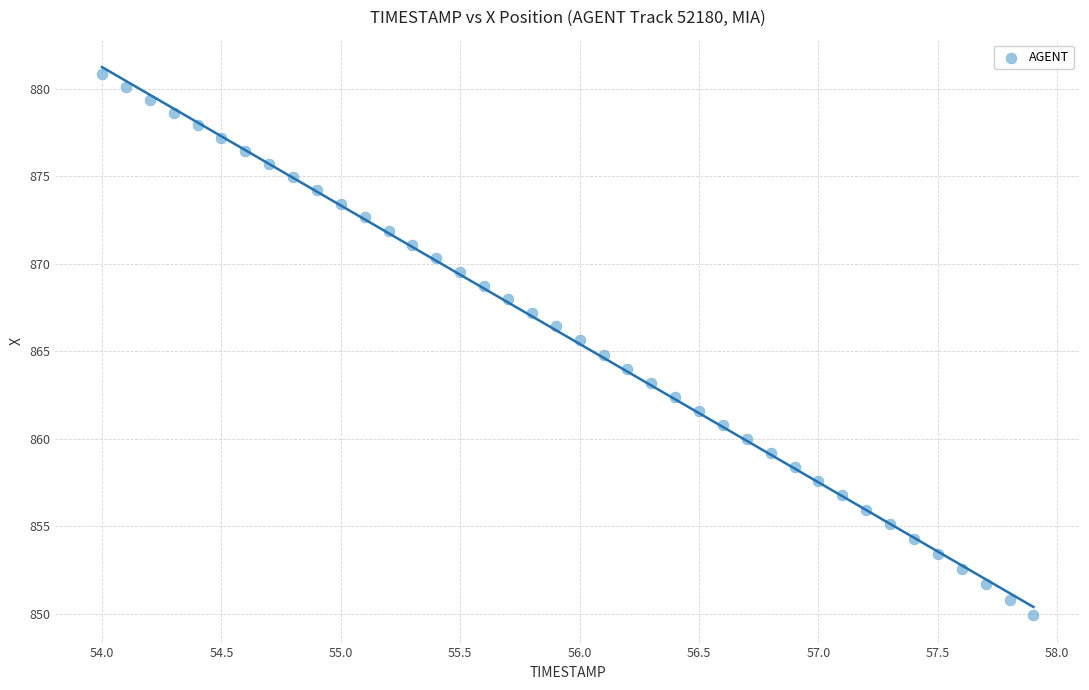

What is the range of X values (max minus min)?

3.9